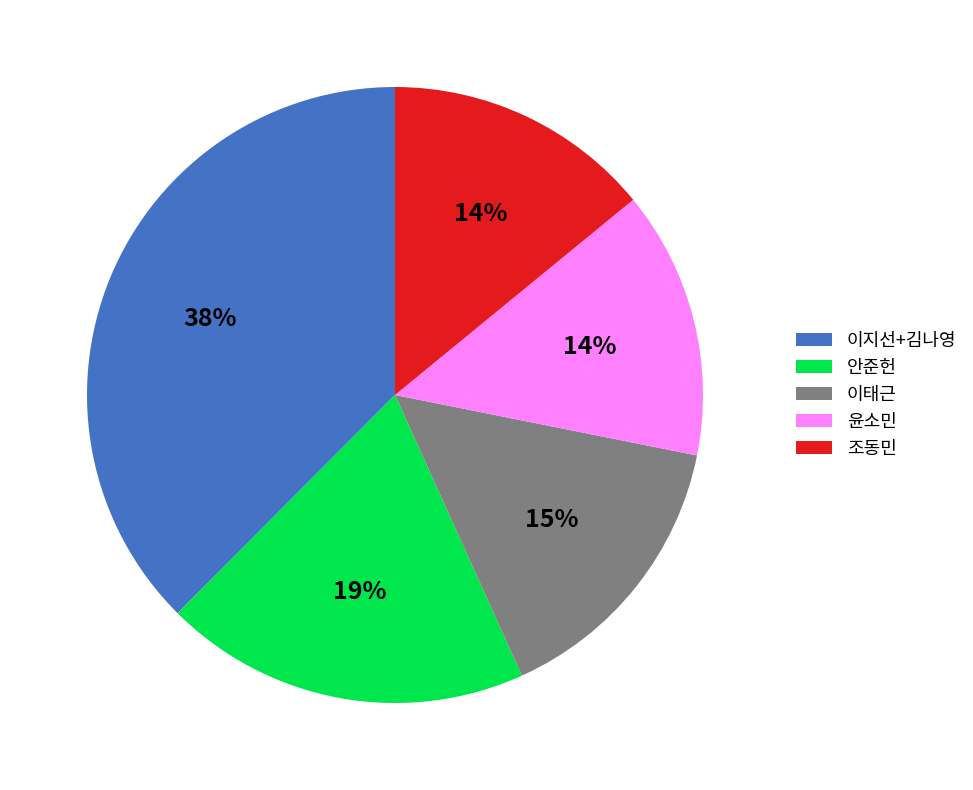

Count the number of slices in the pie.

5